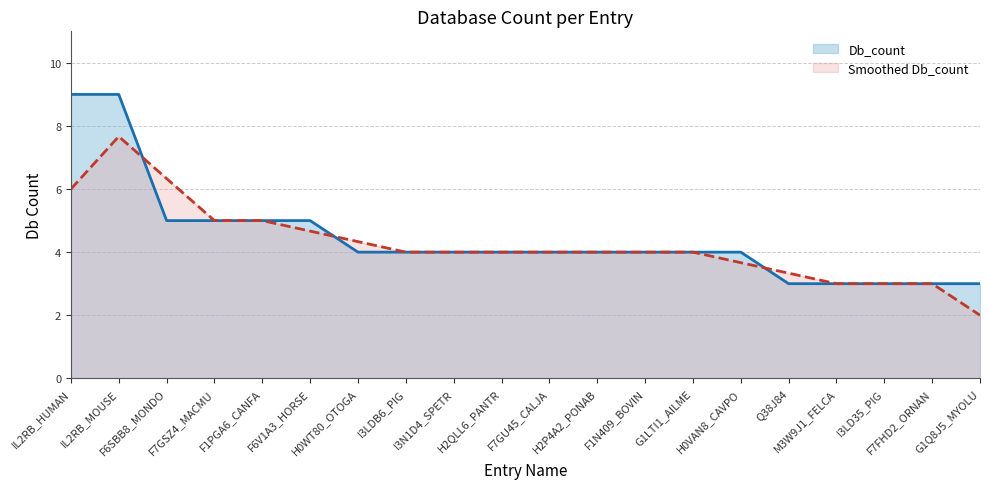

How many series are shown in this chart?

2